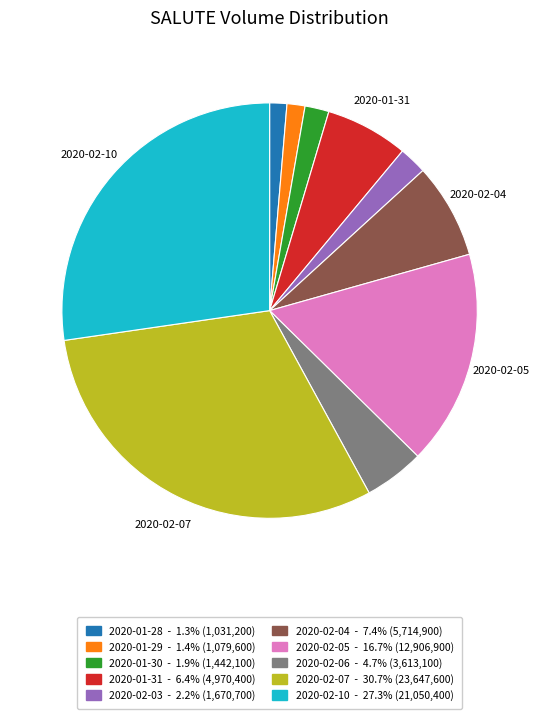

Is there a majority slice in this chart?

No